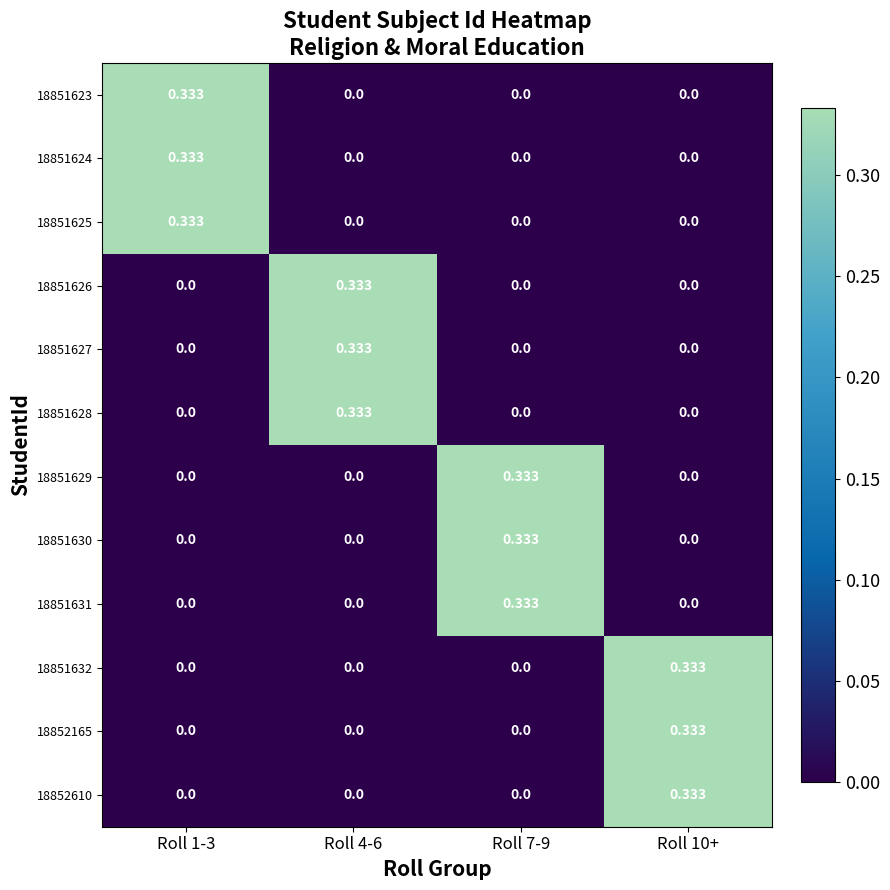

How many categories are shown in the chart?

4